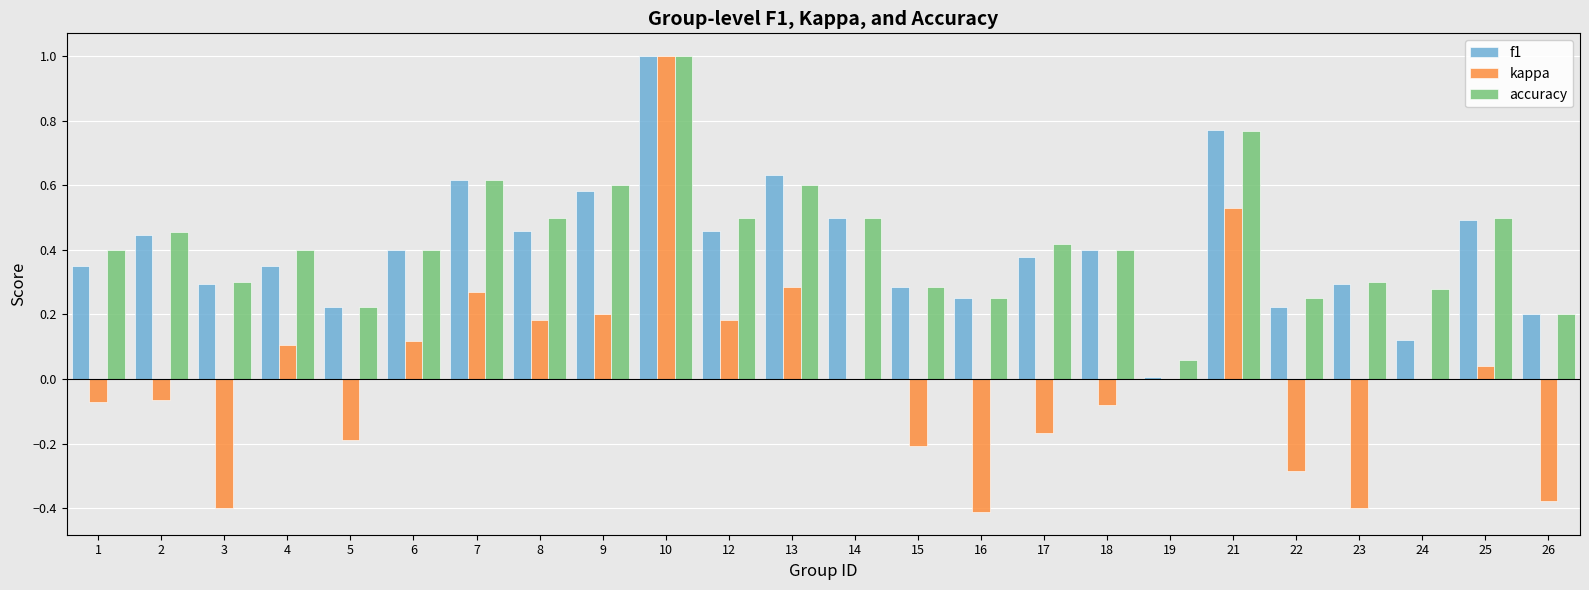

What is the sum of all accuracy values?

10.2